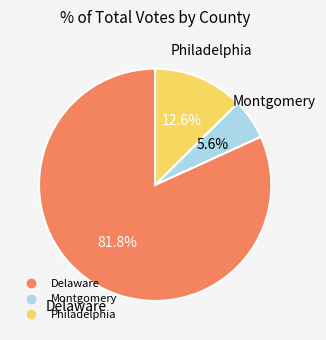

The Delaware slice represents 90% of the pie. True or false?

False